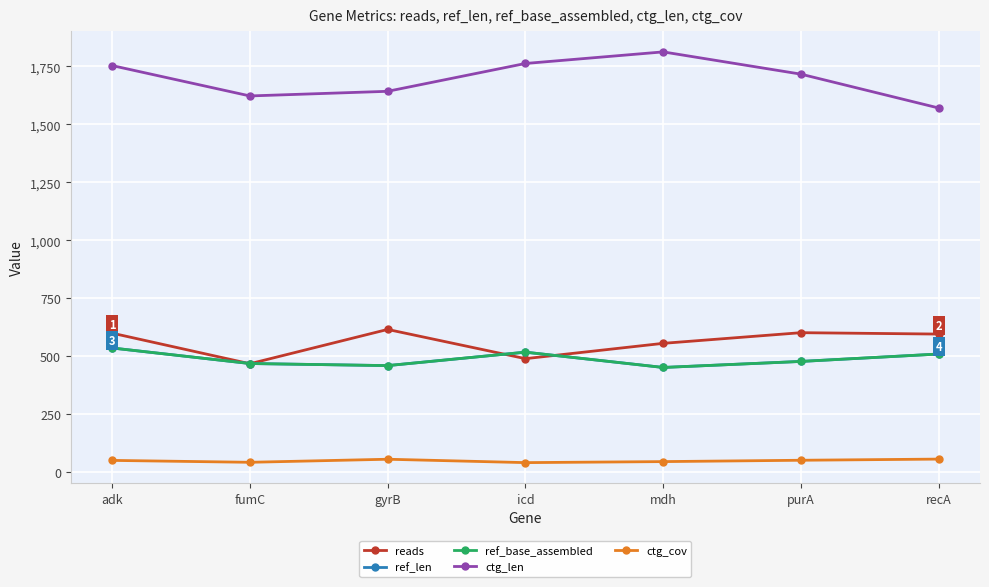

What is the difference between the highest and lowest values at adk?

1702.8